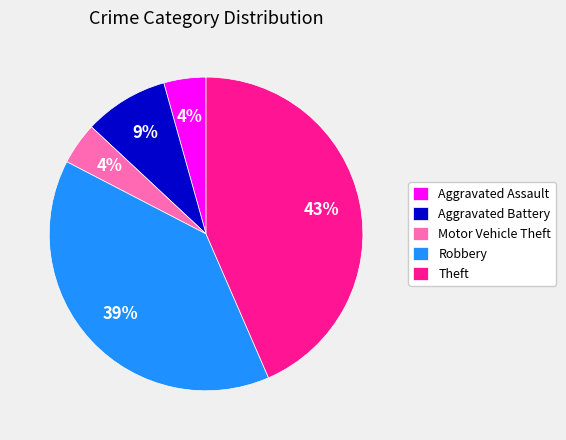

Count the number of slices in the pie.

5